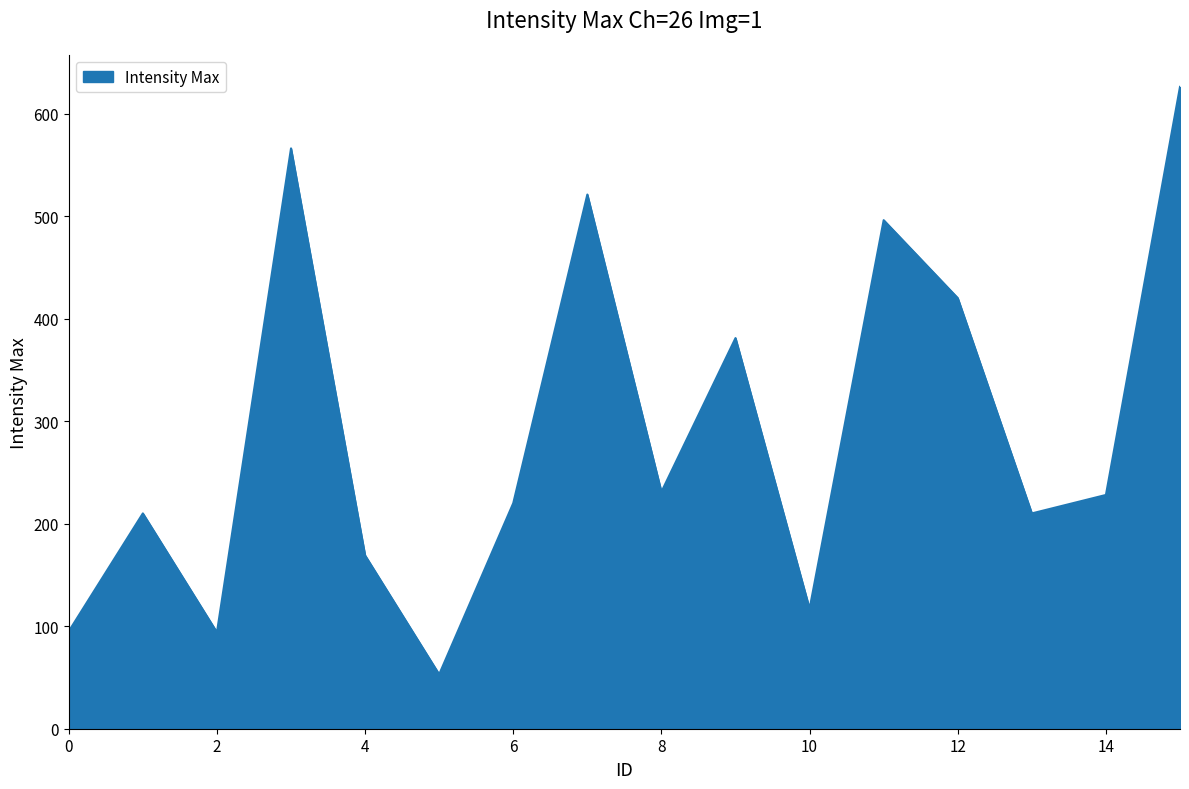

What is the smallest value displayed?

53